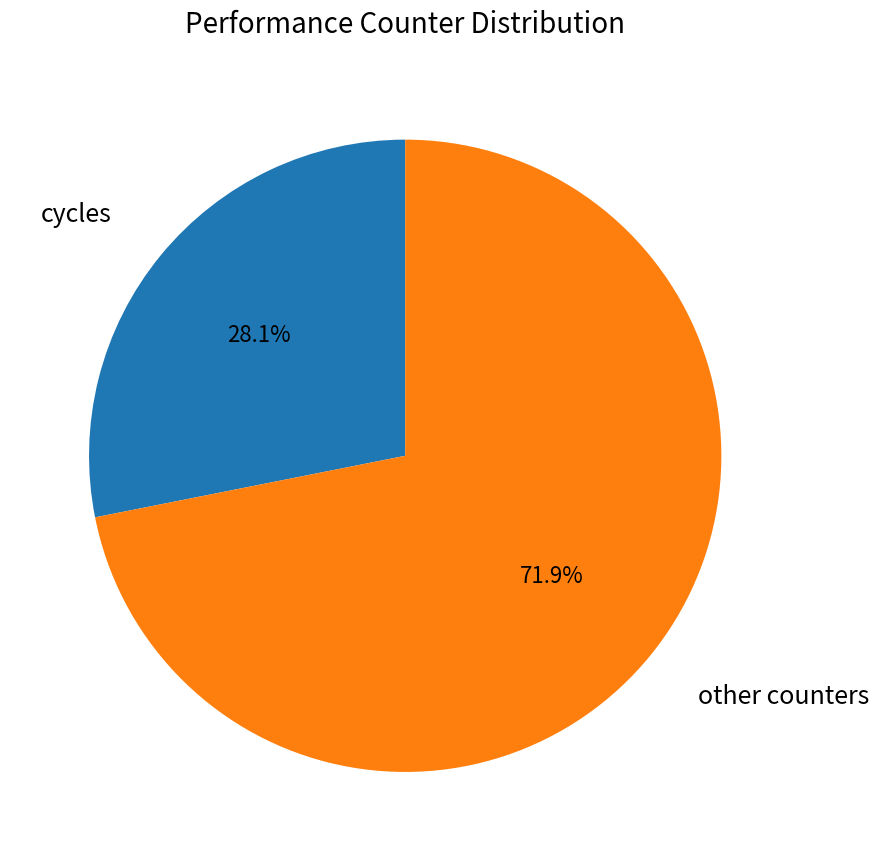

Does any single category account for the majority?

Yes